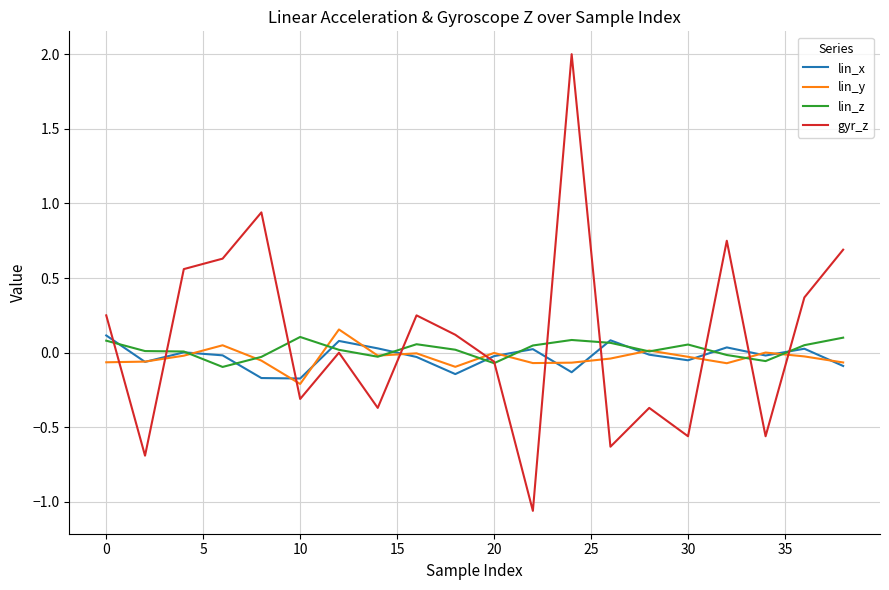

Which series ends up on top after the final intersection of lin_y and gyr_z?

gyr_z